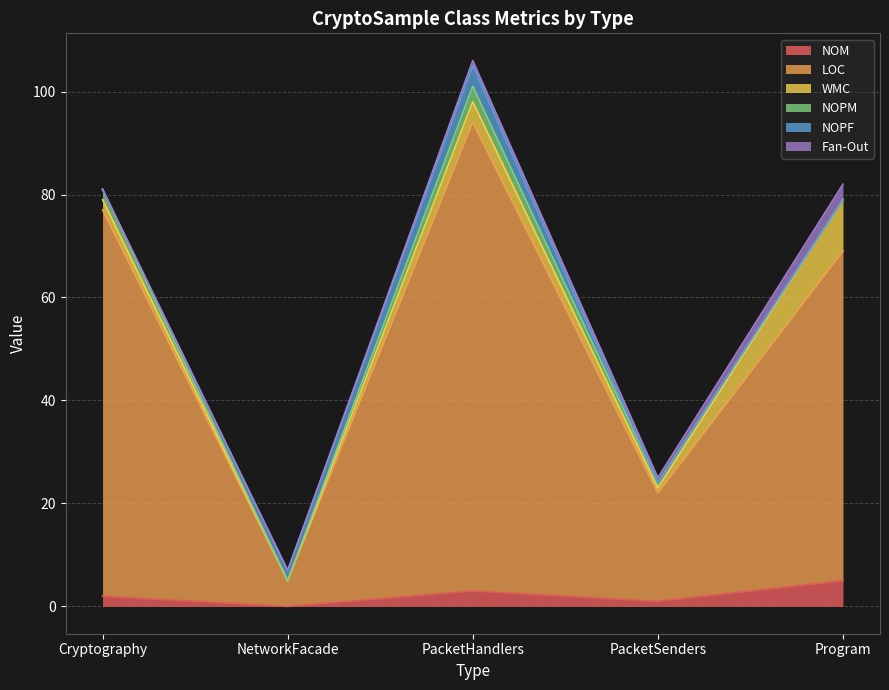

True or false: NOPM and NOM intersect in this chart.

False